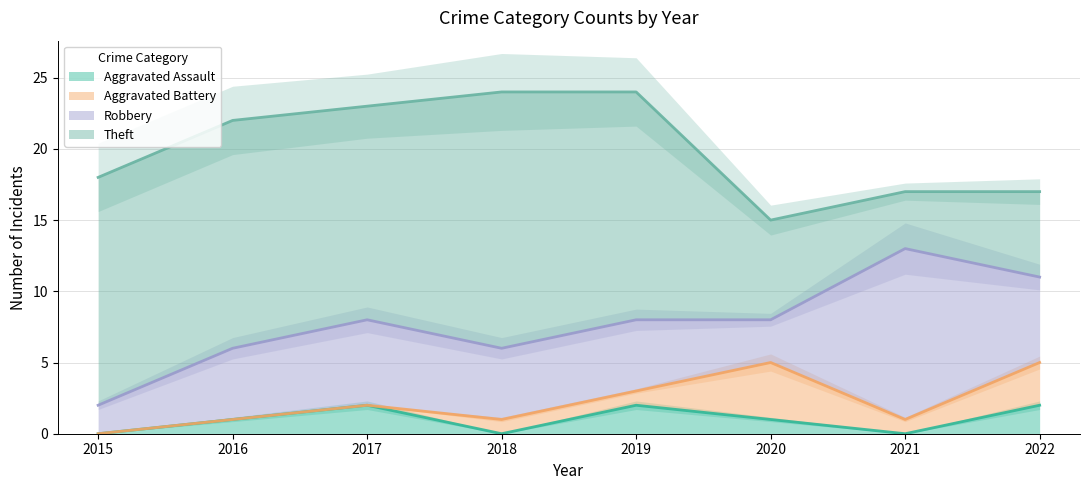

Which category has the highest value in the Theft series?

2018